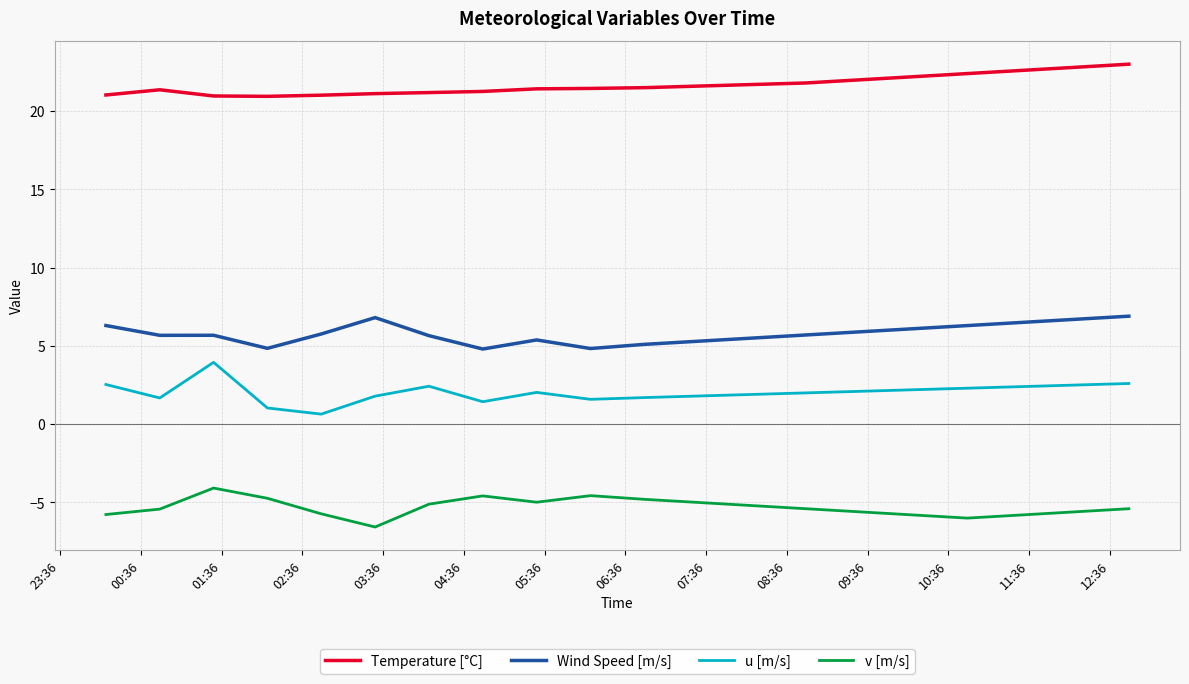

How many lines are shown in the chart?

4